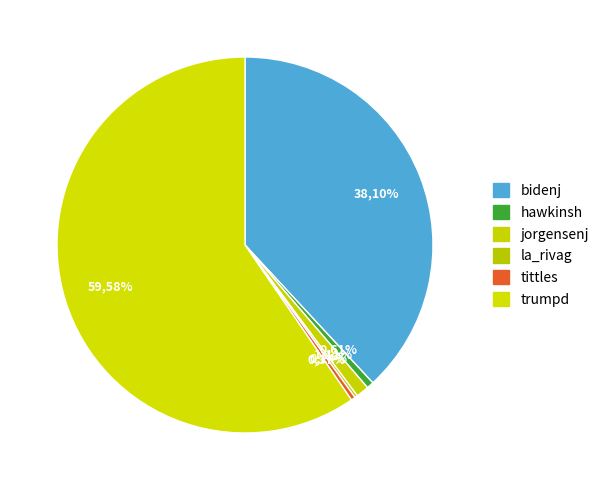

Which category has the smallest portion of the pie?

la_rivag